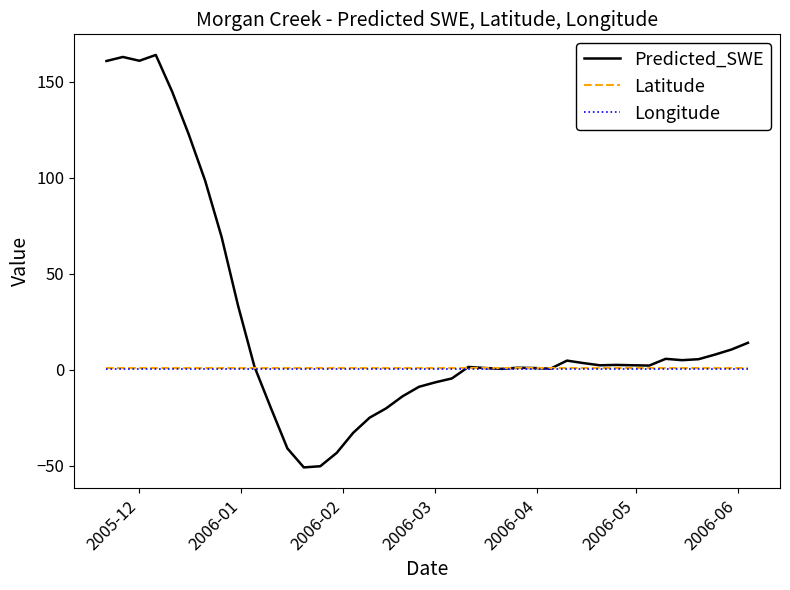

True or false: Latitude and Predicted_SWE intersect in this chart.

True